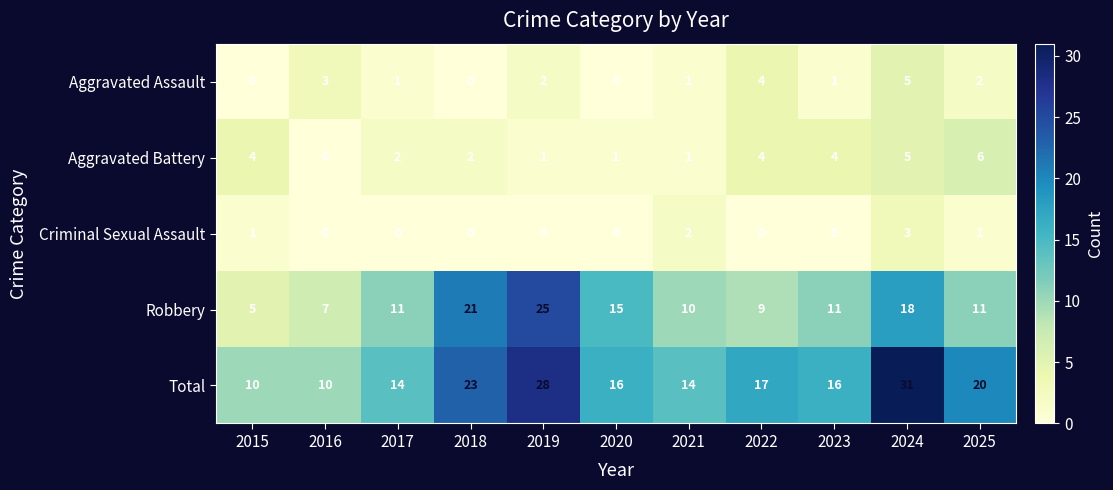

At which label does Aggravated Battery reach its minimum?

2016